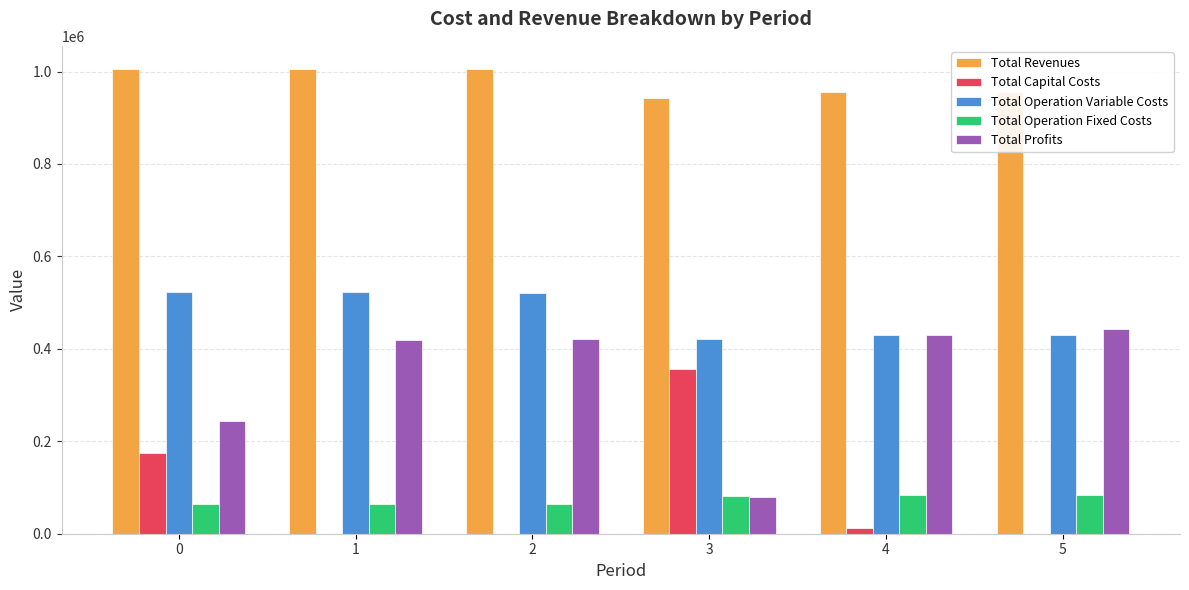

How many distinct data groups are displayed?

5